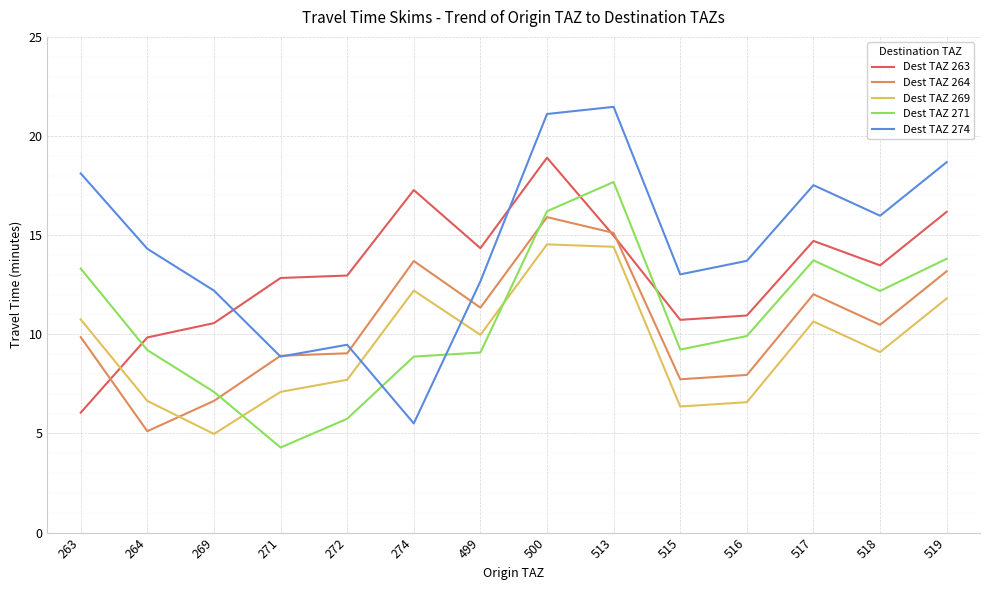

Rank the series by their maximum value, from highest to lowest.

Dest TAZ 274, Dest TAZ 263, Dest TAZ 271, Dest TAZ 264, Dest TAZ 269